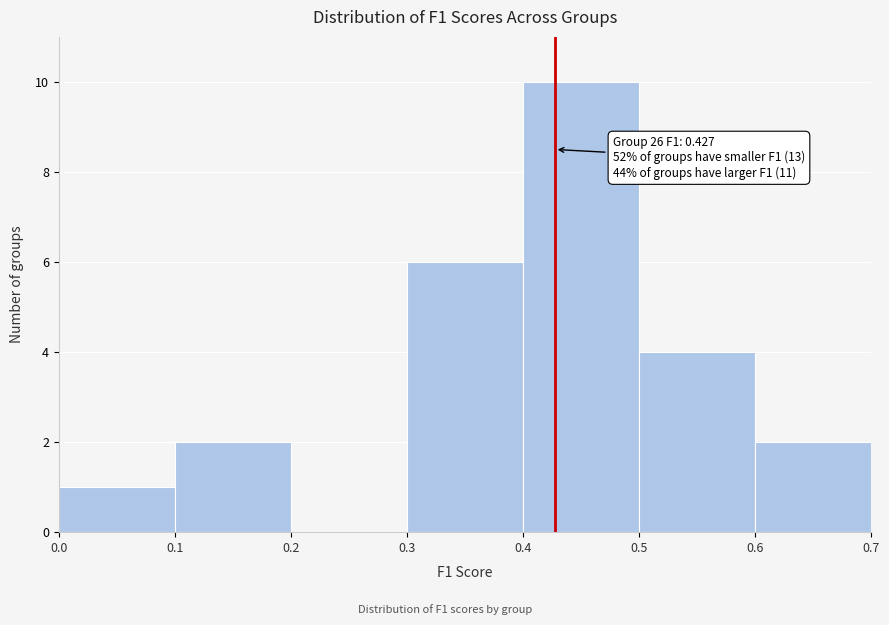

Which range on the x-axis has the tallest bar?

0.4 to 0.5